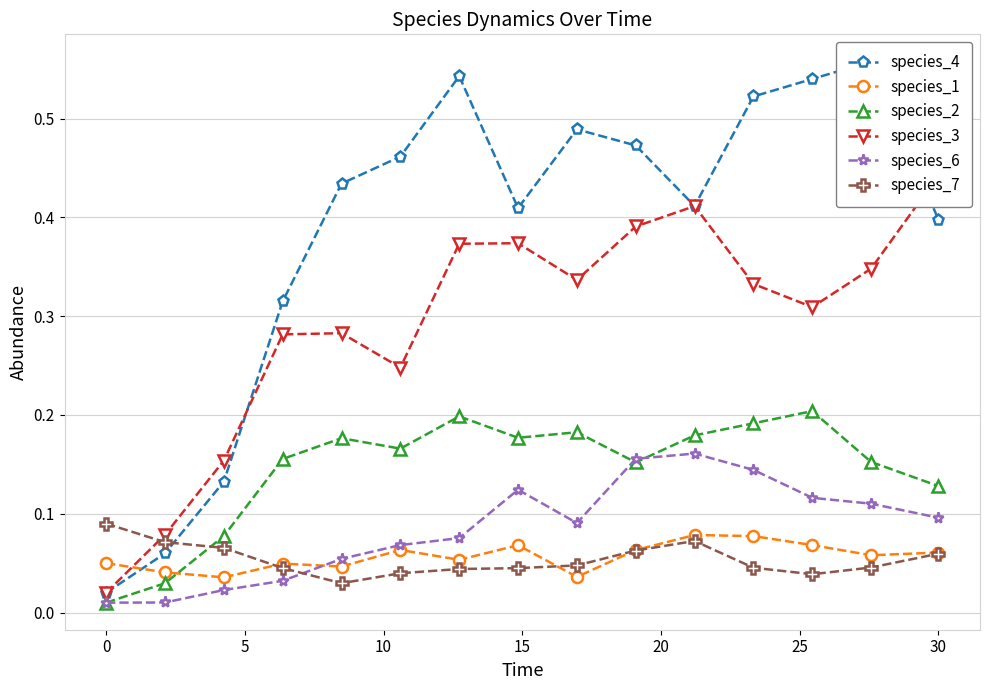

Is it true that species_1 equals 0.0 at 0?

False